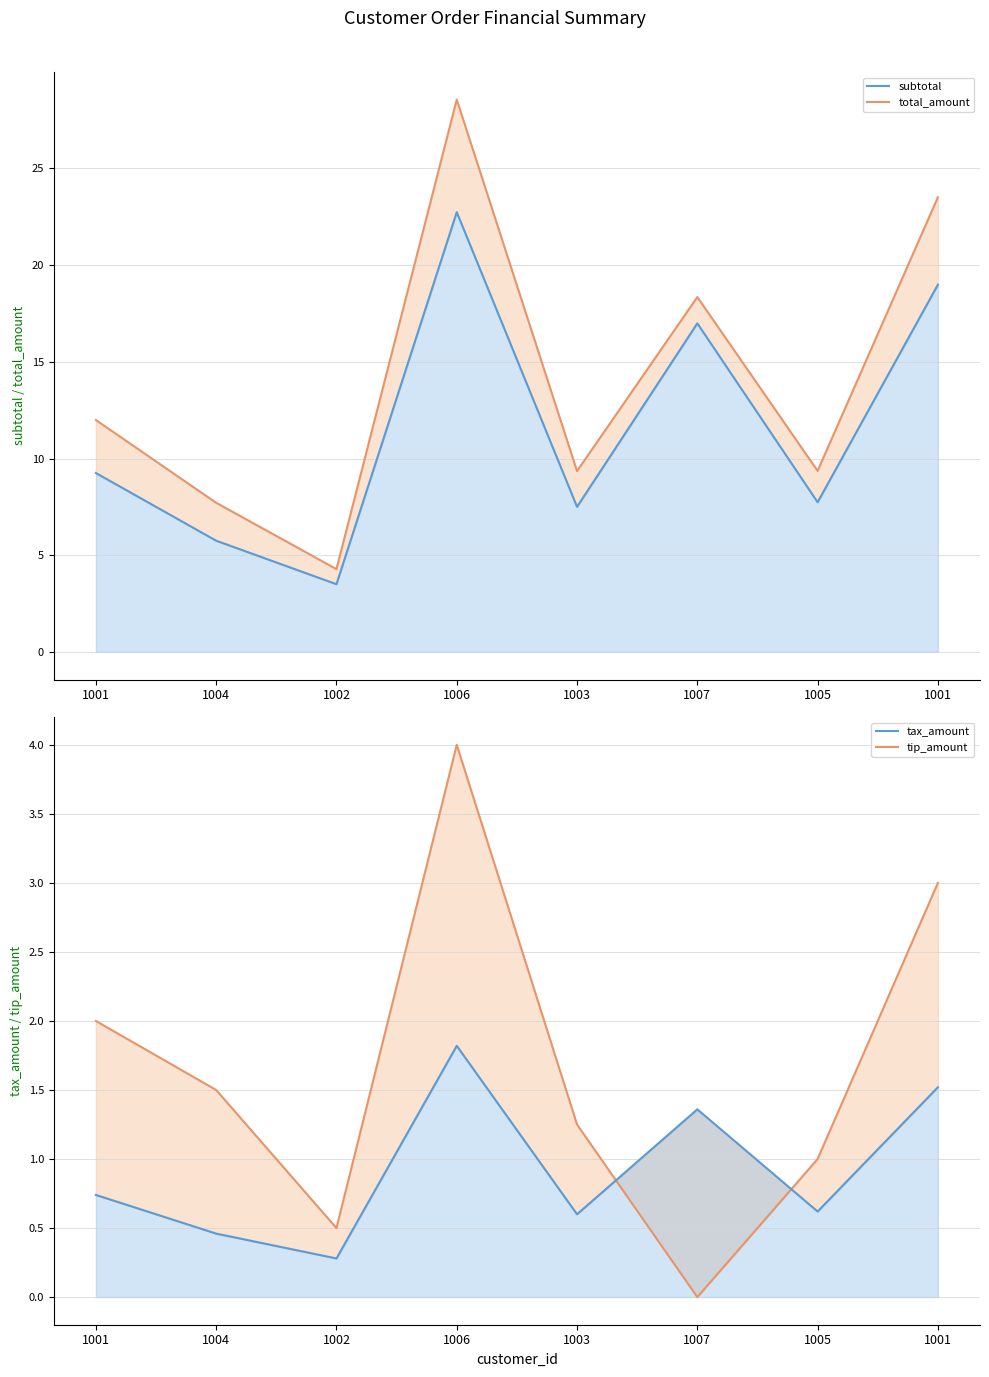

What is the label of the 5th point from the left?

1003